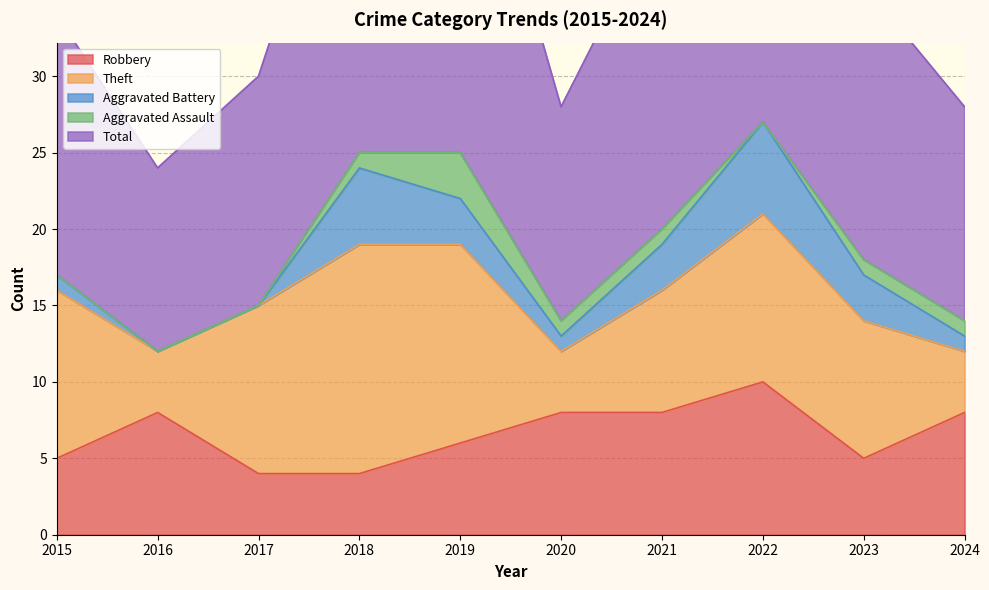

Is the value of Aggravated Assault at 2015 greater than the value of Robbery at 2016?

No